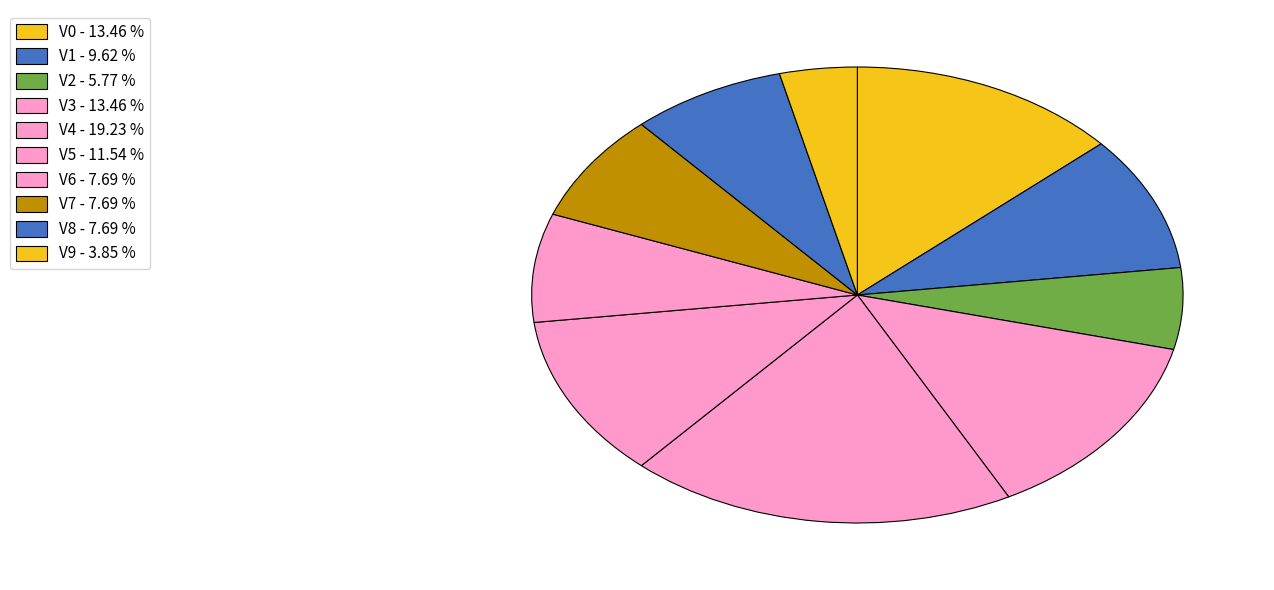

What is the change in value from V5 to V6?

-2